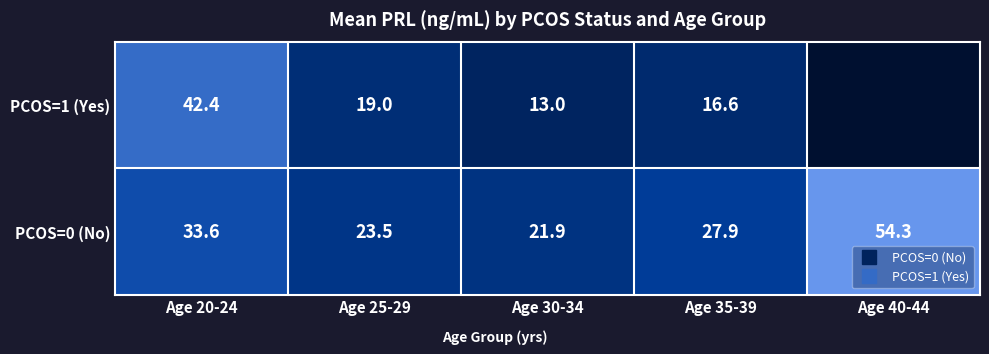

True or false: PCOS=1 (Yes) has a value of 28.9 at Age 25-29.

False